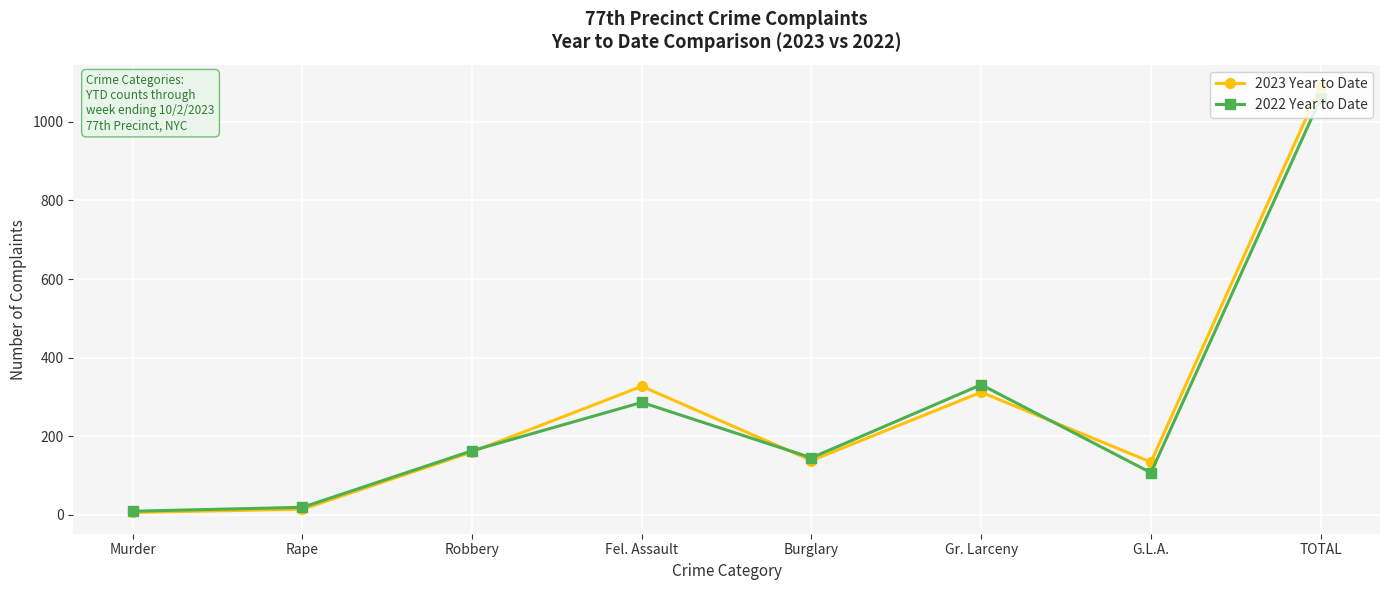

True or false: 2023 Year to Date has more than 0 points higher than both neighbors.

True